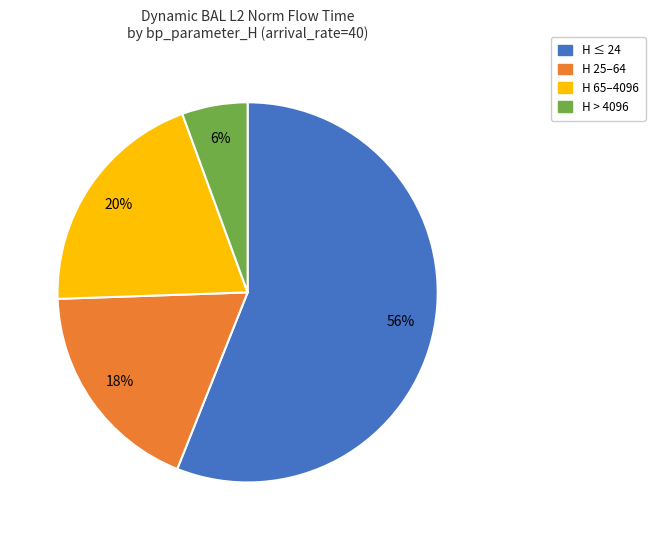

To the nearest percent, what is the average slice percentage?

25%